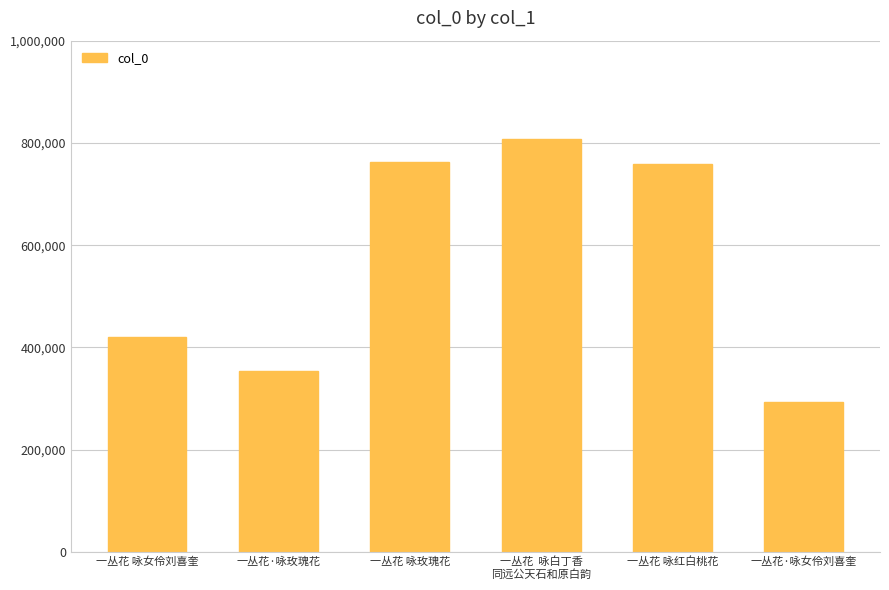

What is the difference between the maximum and minimum values?

514526